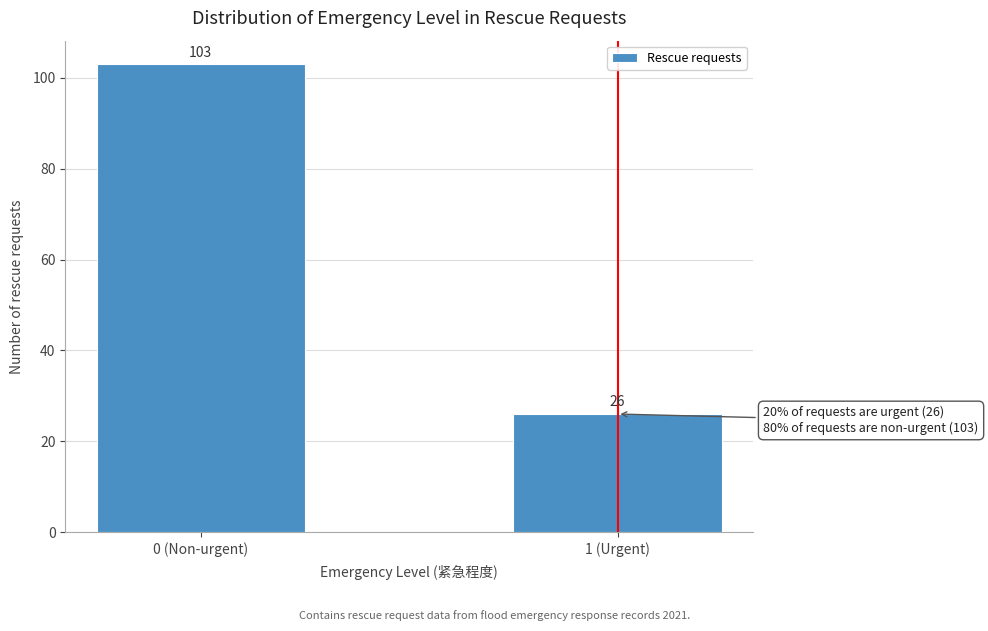

Reading left to right, what are all the values shown in this chart?

0 (Non-urgent)=103	1 (Urgent)=26